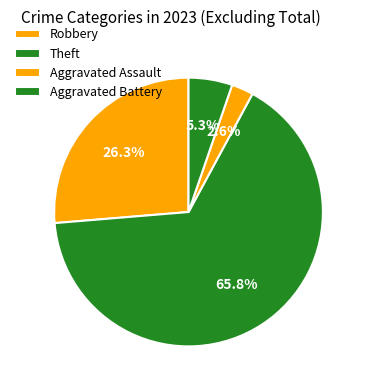

True or false: Theft accounts for 66% of the total.

True